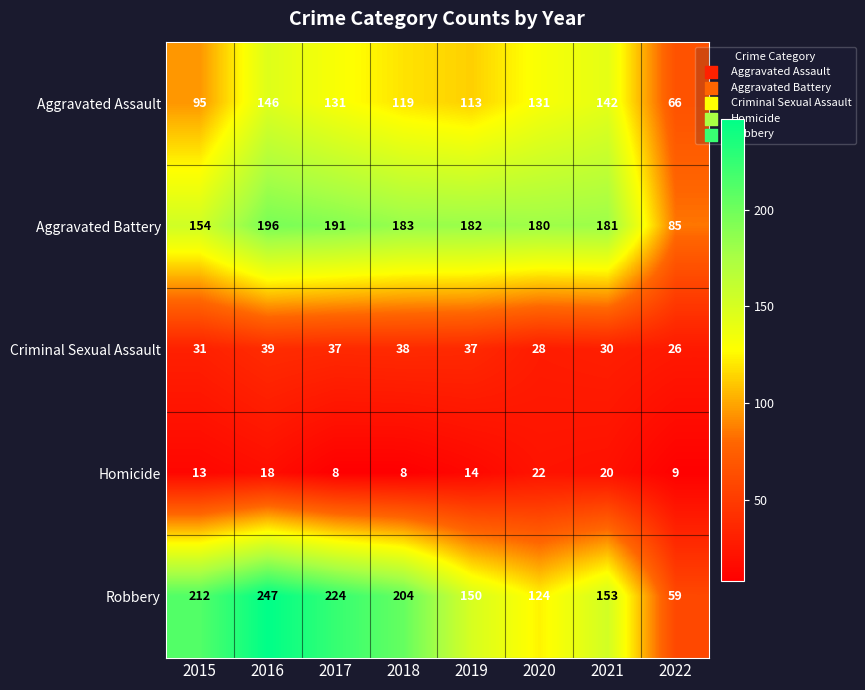

What is the difference between the highest and lowest values at 2017?

216